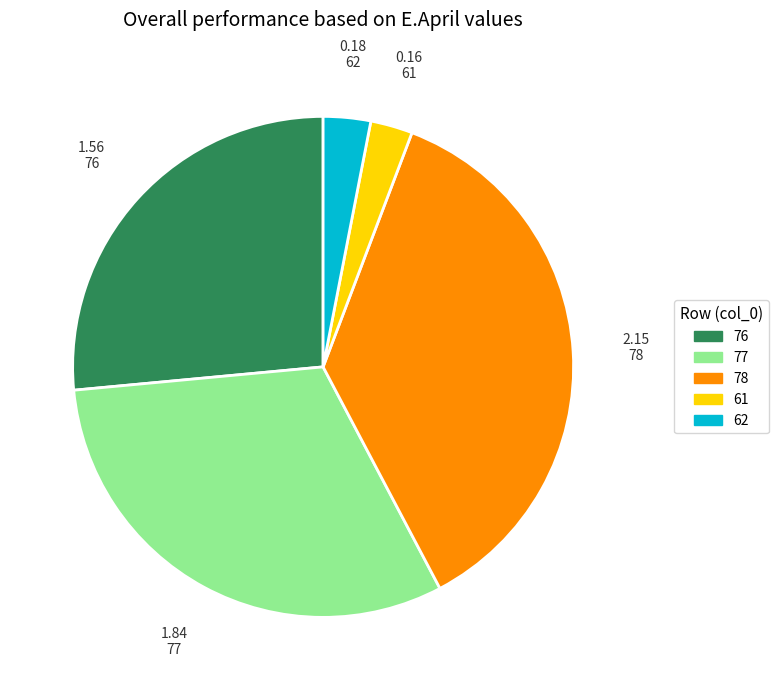

Is the sum of 78 and 62 greater than half?

No